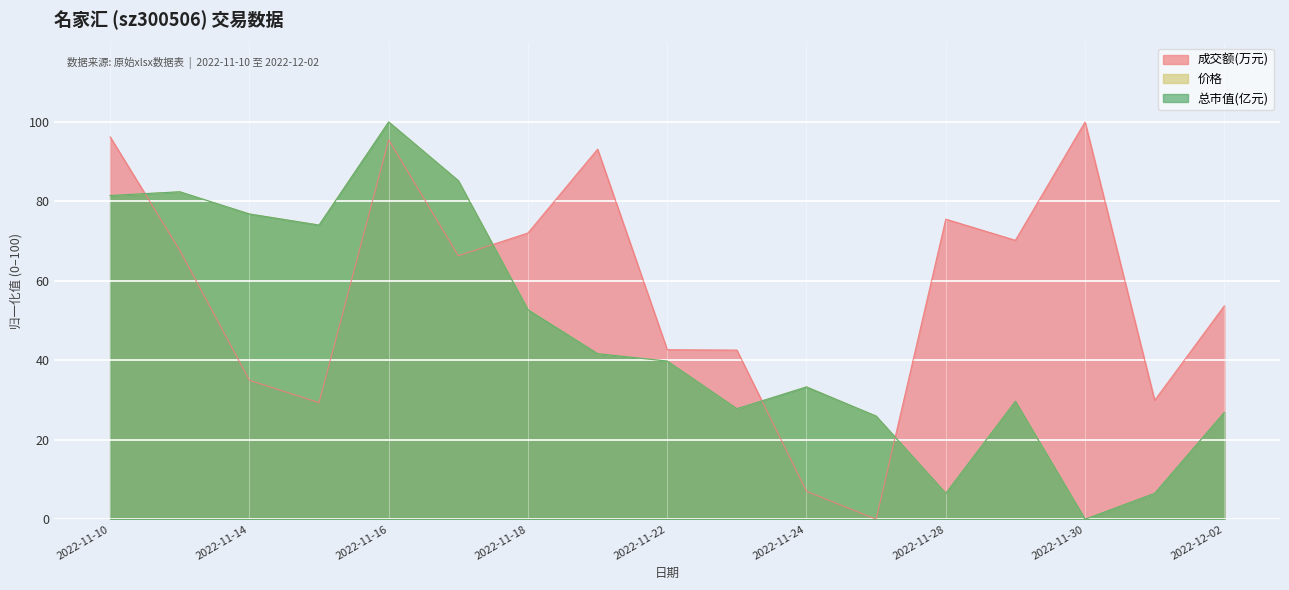

Is the value of 成交额(万元) at 2022-11-14 greater than the value of 总市值(亿元) at 2022-11-29?

Yes